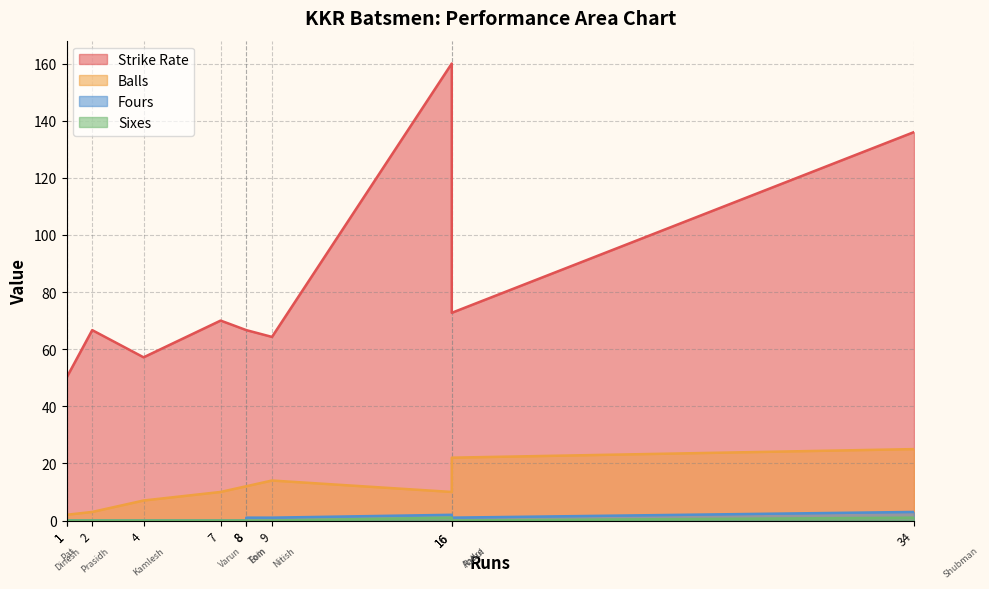

True or false: Strike Rate and Sixes intersect in this chart.

False